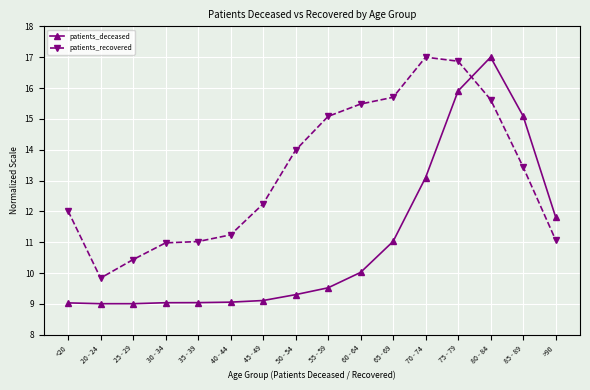

Which series has the largest range (max minus min)?

patients_deceased